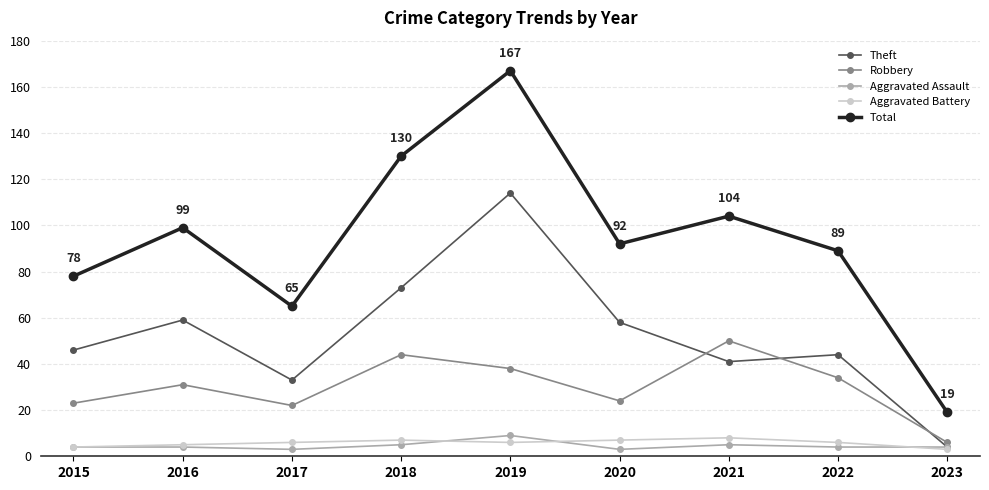

True or false: Total and Aggravated Assault intersect in this chart.

False